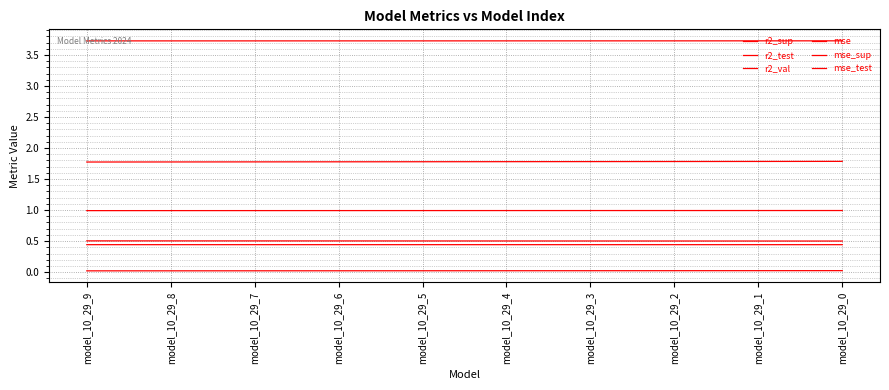

At which label is mse_sup closest to 3?

model_10_29_9